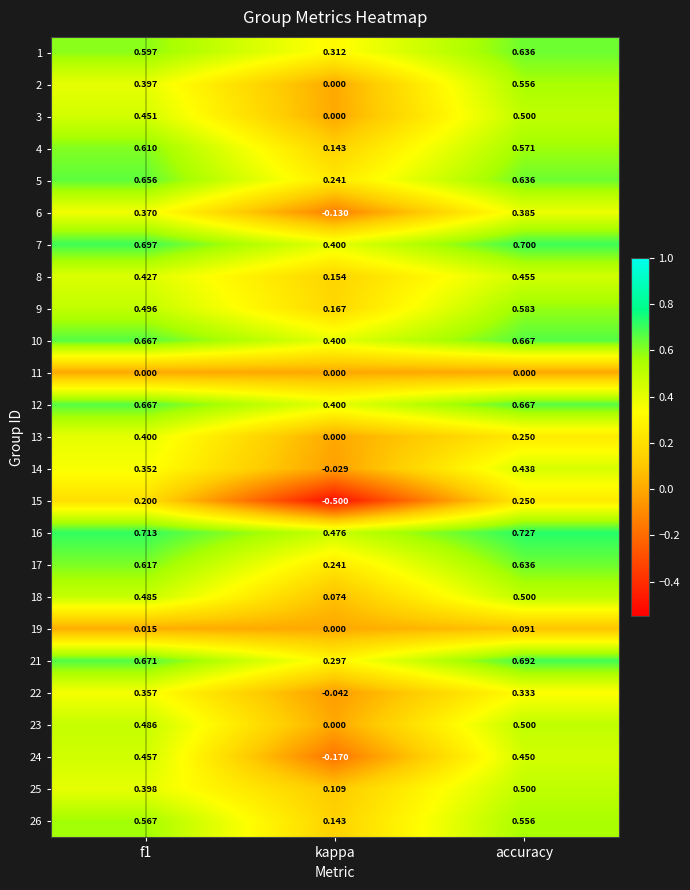

At which label is 19 closest to 0?

kappa